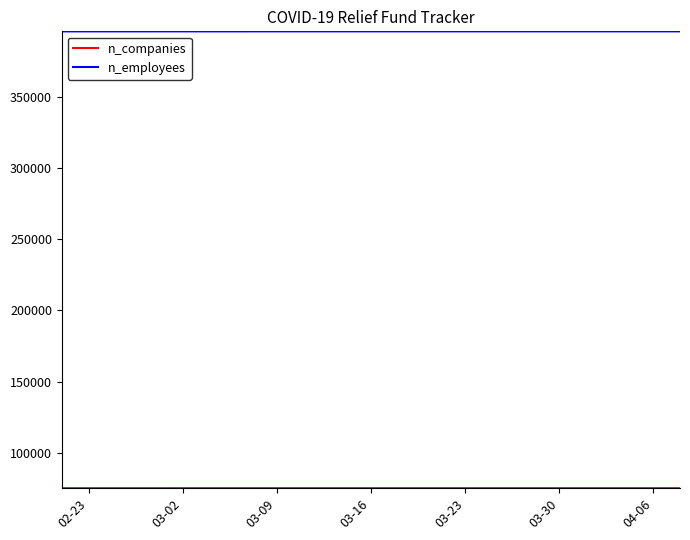

Which series has the largest total across all categories?

n_employees